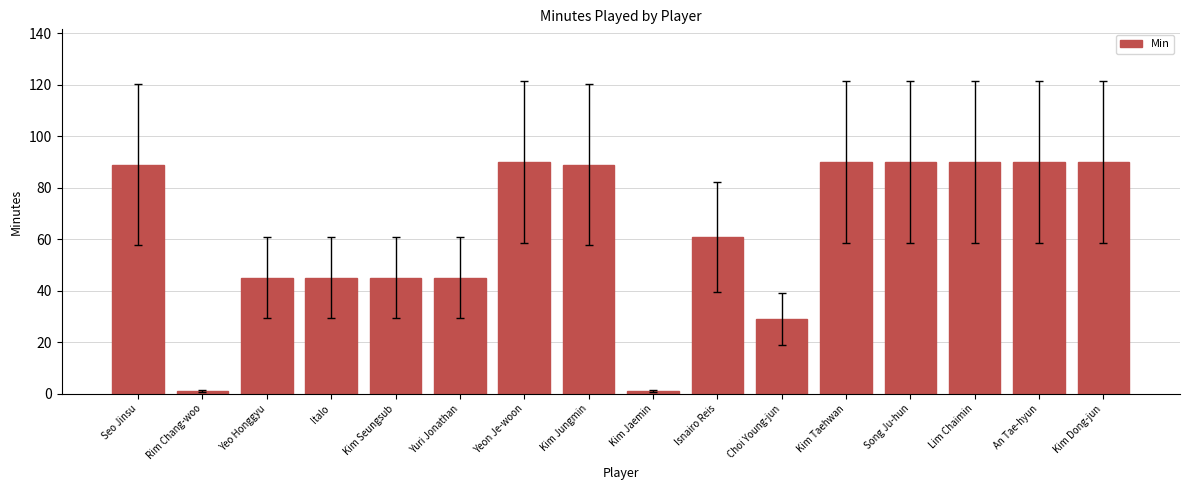

The value at Lim Chaimin is 23. True or false?

False